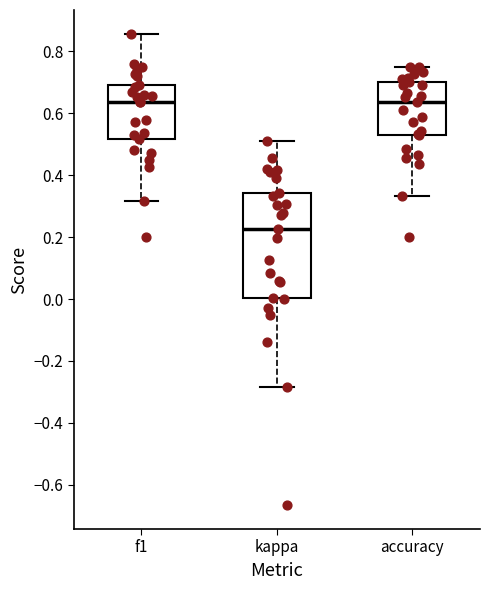

Reading left to right, transcribe this box plot: for each box, give where its median line is, the range the box spans, and where its two whiskers end, as read against the y-axis. The values are not printed on the chart, so give them approximately, as read against the axis.

f1: median 0.64, box 0.52 to 0.70, whiskers 0.32 to 0.86
kappa: median 0.22, box 0.00 to 0.34, whiskers -0.28 to 0.50
accuracy: median 0.64, box 0.52 to 0.70, whiskers 0.34 to 0.76